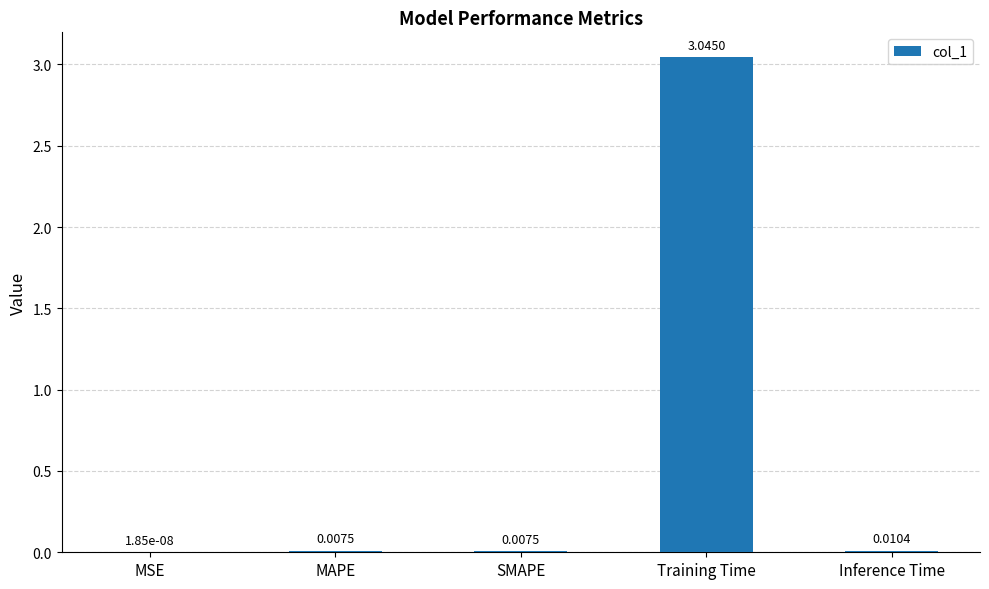

What is the average value?

0.6